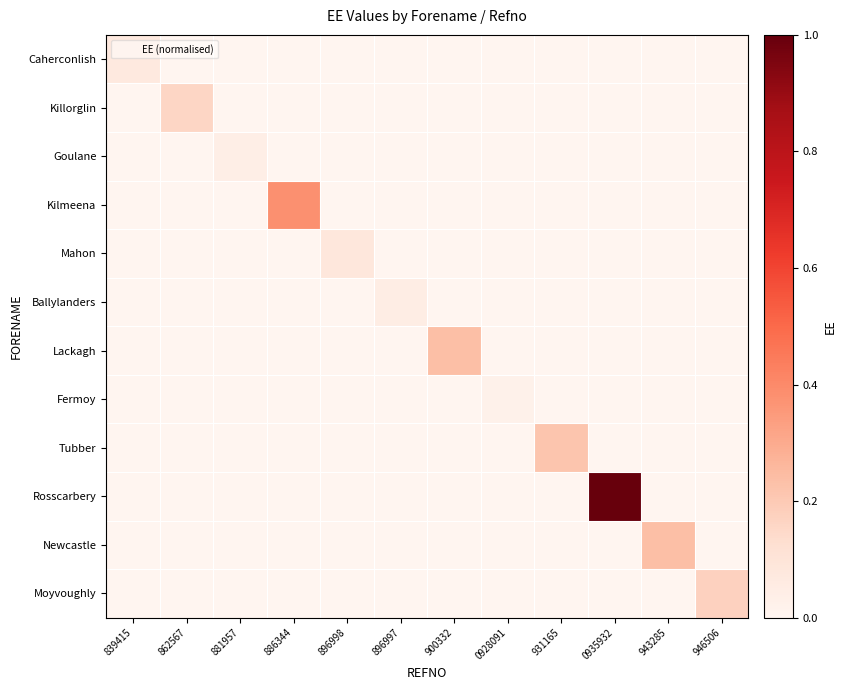

Reading right to left, what are all the values shown in this chart?

Caherconlish: 946506=0.0	943285=0.0	0935932=0.0	931165=0.0	0928091=0.0	900332=0.0	896997=0.0	896998=0.0	886344=0.0	881957=0.0	862567=0.0	839415=0.1
Killorglin: 946506=0.0	943285=0.0	0935932=0.0	931165=0.0	0928091=0.0	900332=0.0	896997=0.0	896998=0.0	886344=0.0	881957=0.0	862567=0.2	839415=0.0
Goulane: 946506=0.0	943285=0.0	0935932=0.0	931165=0.0	0928091=0.0	900332=0.0	896997=0.0	896998=0.0	886344=0.0	881957=0.0	862567=0.0	839415=0.0
Kilmeena: 946506=0.0	943285=0.0	0935932=0.0	931165=0.0	0928091=0.0	900332=0.0	896997=0.0	896998=0.0	886344=0.4	881957=0.0	862567=0.0	839415=0.0
Mahon: 946506=0.0	943285=0.0	0935932=0.0	931165=0.0	0928091=0.0	900332=0.0	896997=0.0	896998=0.1	886344=0.0	881957=0.0	862567=0.0	839415=0.0
Ballylanders: 946506=0.0	943285=0.0	0935932=0.0	931165=0.0	0928091=0.0	900332=0.0	896997=0.1	896998=0.0	886344=0.0	881957=0.0	862567=0.0	839415=0.0
Lackagh: 946506=0.0	943285=0.0	0935932=0.0	931165=0.0	0928091=0.0	900332=0.2	896997=0.0	896998=0.0	886344=0.0	881957=0.0	862567=0.0	839415=0.0
Fermoy: 946506=0.0	943285=0.0	0935932=0.0	931165=0.0	0928091=0.0	900332=0.0	896997=0.0	896998=0.0	886344=0.0	881957=0.0	862567=0.0	839415=0.0
Tubber: 946506=0.0	943285=0.0	0935932=0.0	931165=0.2	0928091=0.0	900332=0.0	896997=0.0	896998=0.0	886344=0.0	881957=0.0	862567=0.0	839415=0.0
Rosscarbery: 946506=0.0	943285=0.0	0935932=1.0	931165=0.0	0928091=0.0	900332=0.0	896997=0.0	896998=0.0	886344=0.0	881957=0.0	862567=0.0	839415=0.0
Newcastle: 946506=0.0	943285=0.2	0935932=0.0	931165=0.0	0928091=0.0	900332=0.0	896997=0.0	896998=0.0	886344=0.0	881957=0.0	862567=0.0	839415=0.0
Moyvoughly: 946506=0.2	943285=0.0	0935932=0.0	931165=0.0	0928091=0.0	900332=0.0	896997=0.0	896998=0.0	886344=0.0	881957=0.0	862567=0.0	839415=0.0